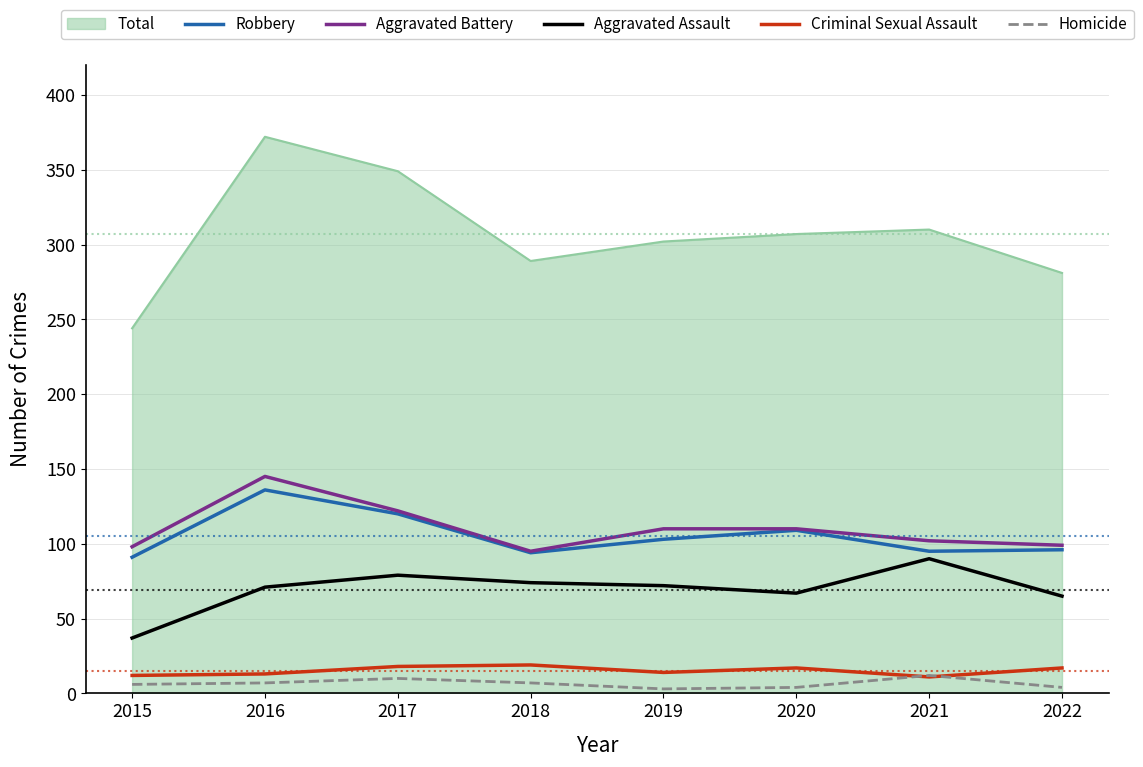

Which label corresponds to the largest value in the chart?

2016